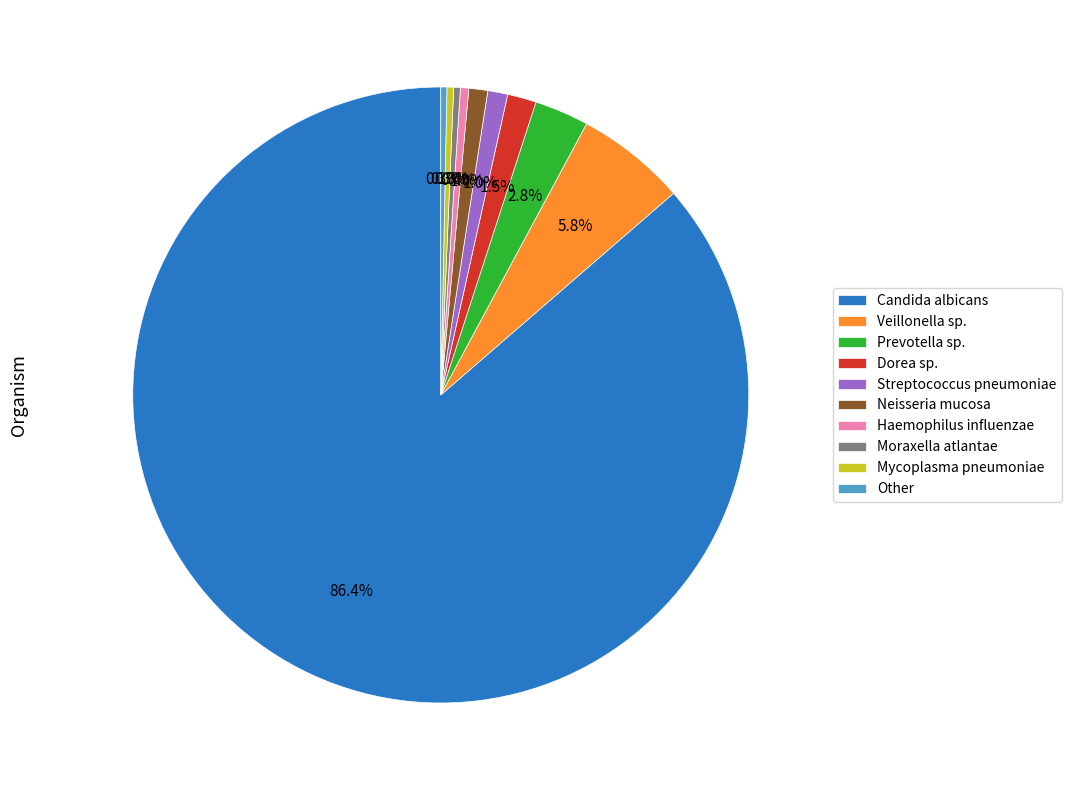

What is the total percentage of Streptococcus pneumoniae and Veillonella sp.?

6.8%